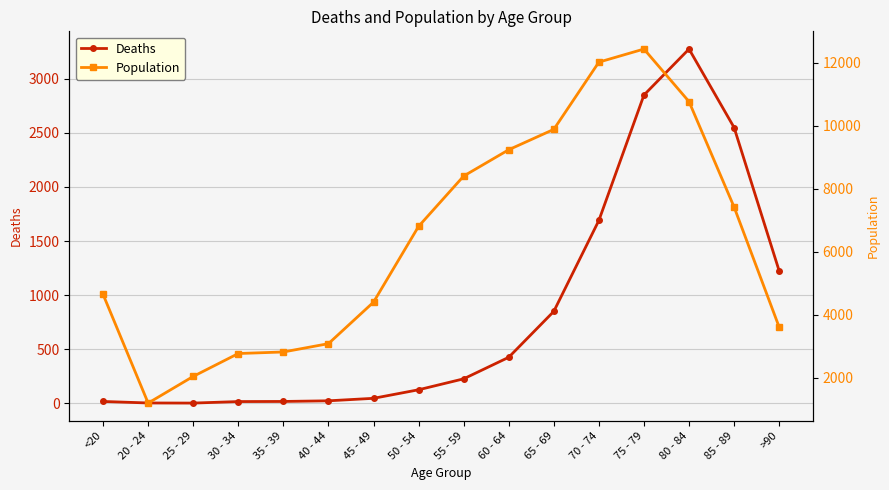

What is the maximum value for Population?

12434